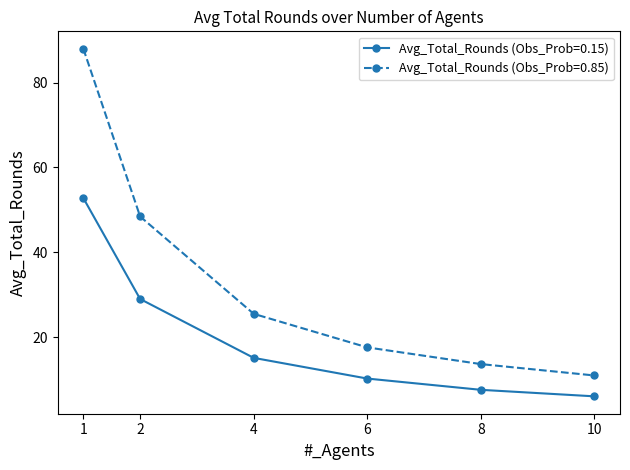

At which label does Avg_Total_Rounds (Obs_Prob=0.15) first exceed 15?

1